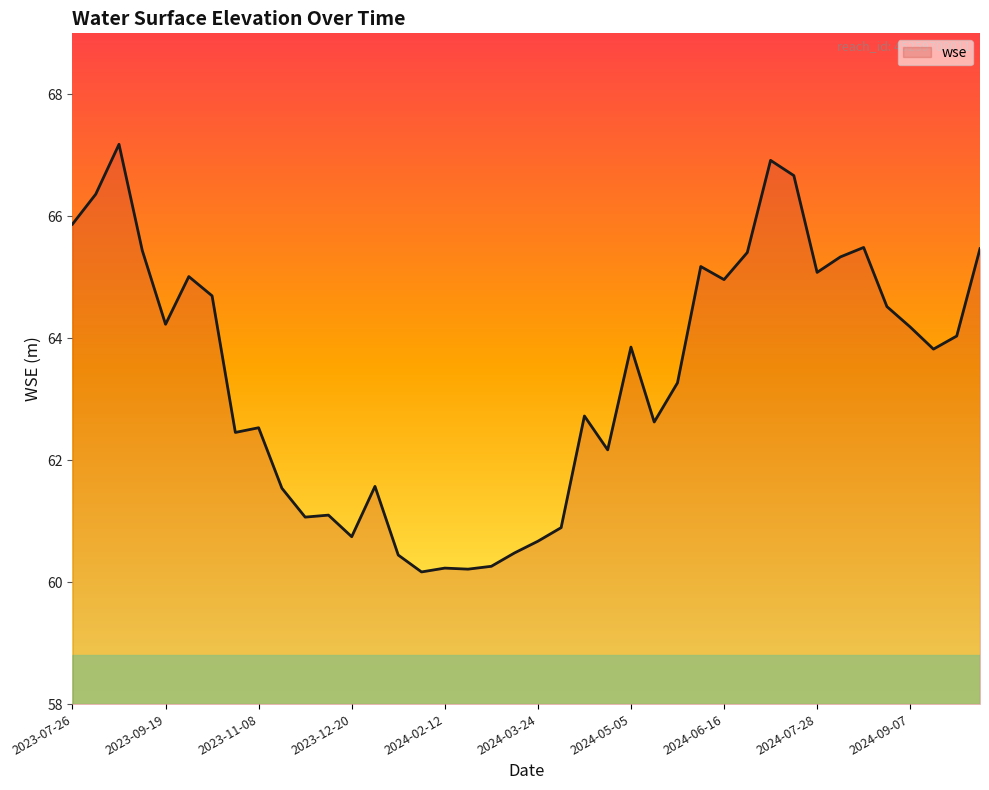

What is the minimum value shown in the chart?

60.2